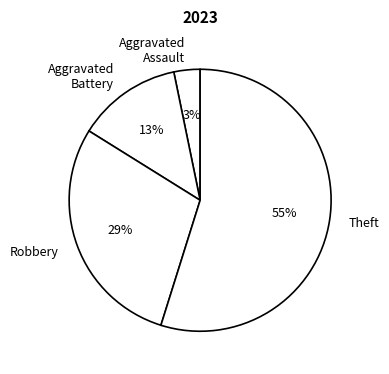

How many slices are in this pie chart?

4